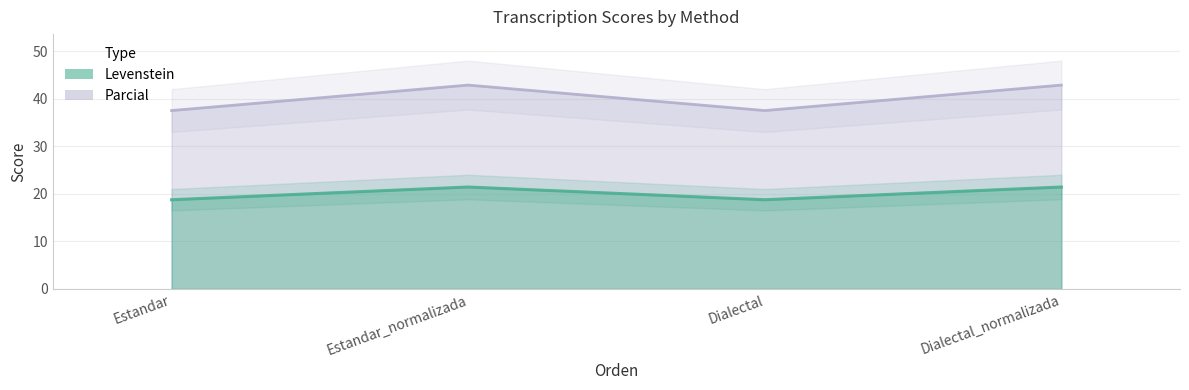

Where is Parcial nearest to the value 20?

Estandar